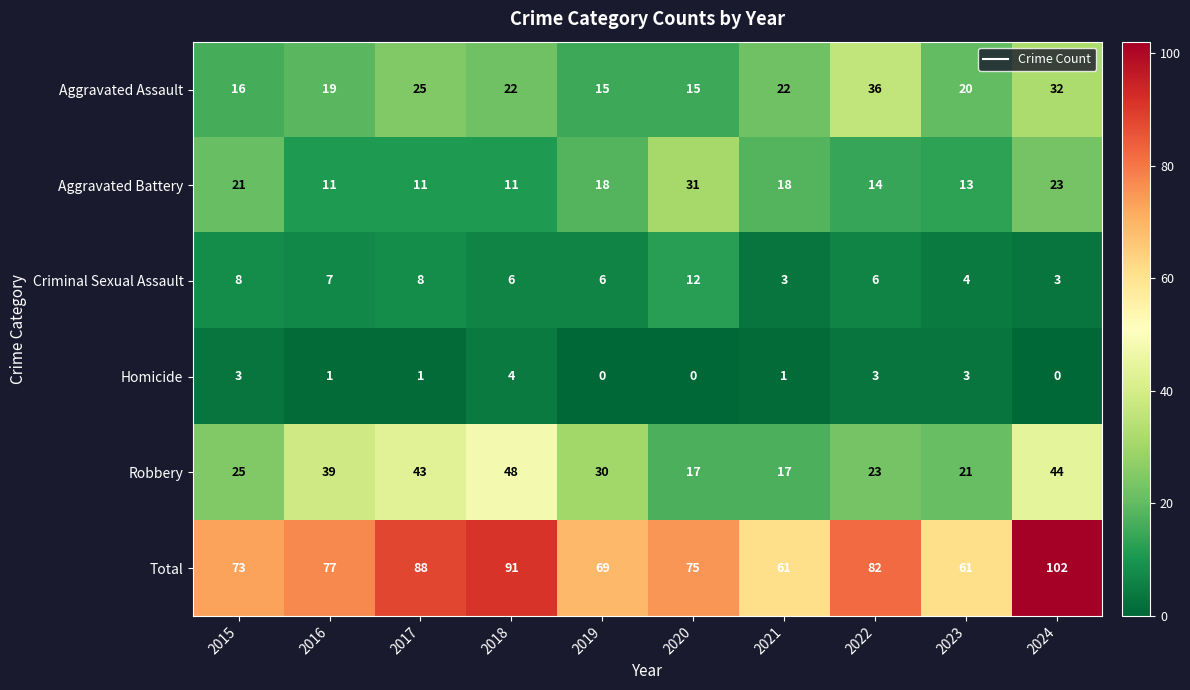

What is the difference between the Aggravated Battery values at 2015 and 2020?

10